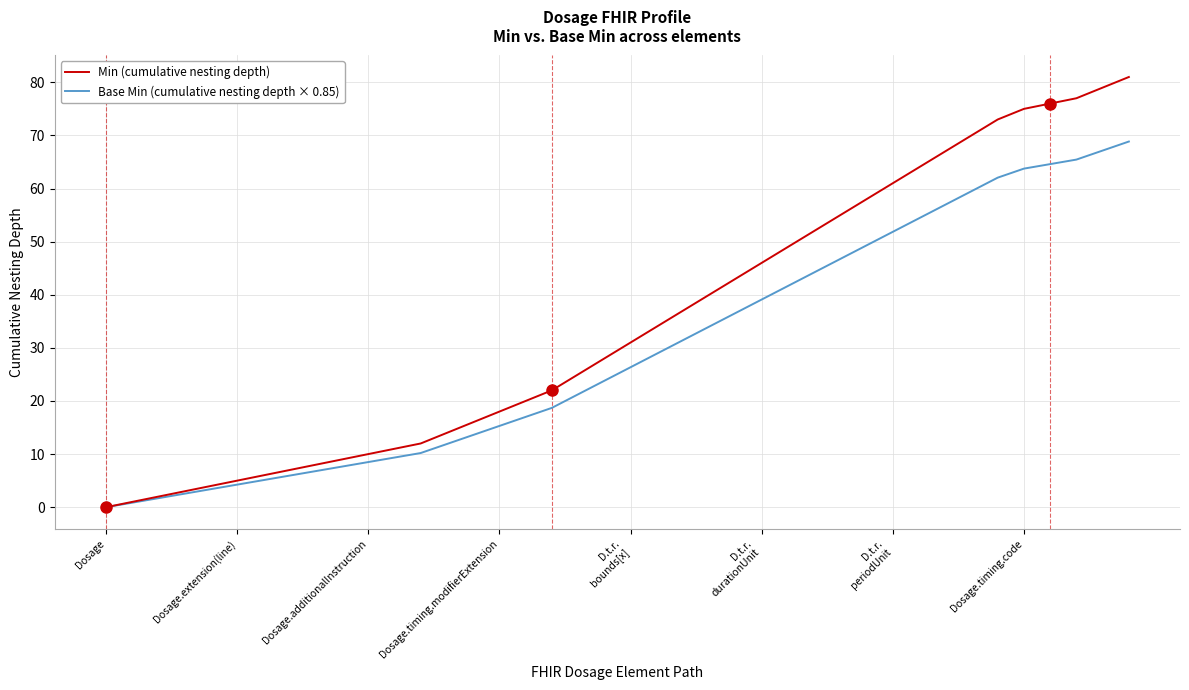

Which series has the widest spread of values?

Min (cumulative nesting depth)